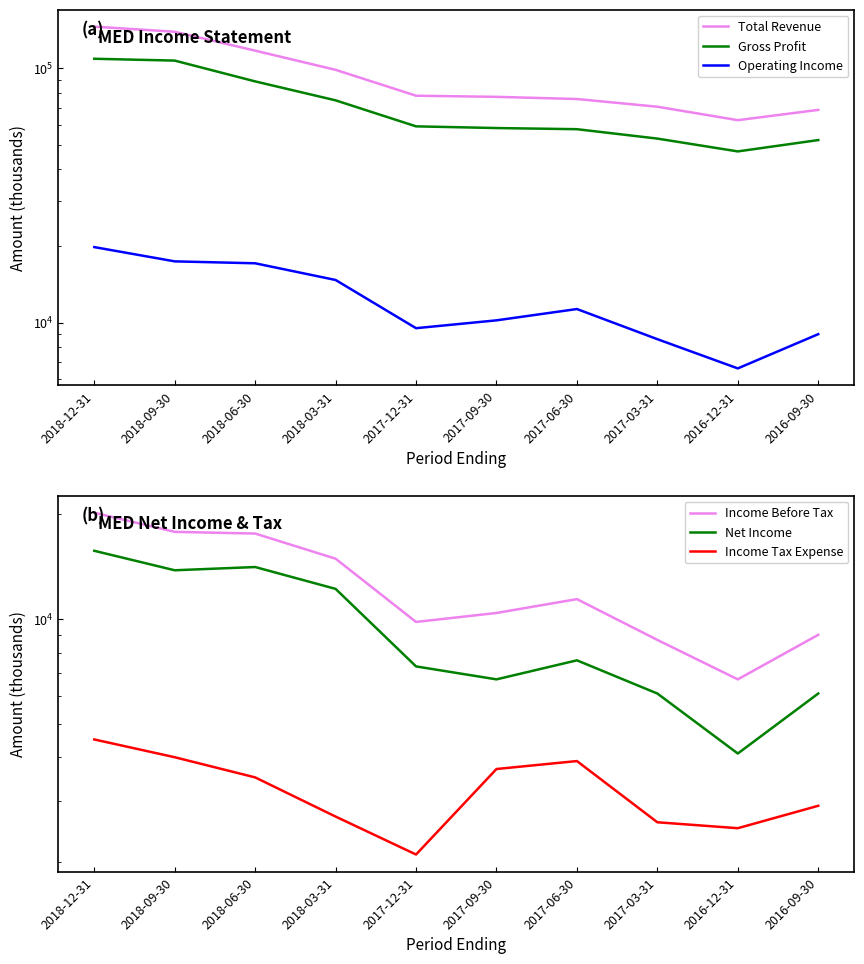

What is the value of the Gross Profit point at the 10th from the left?

52200